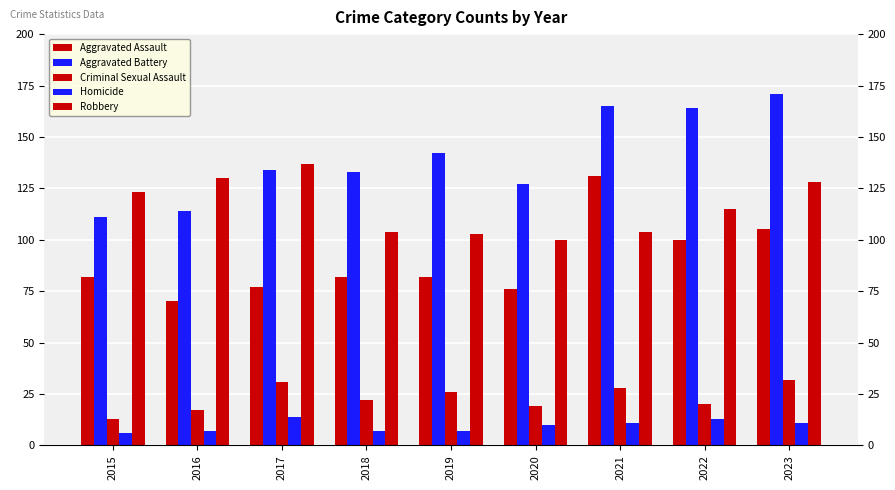

Reading left to right, what are all the values shown in this chart?

Aggravated Assault: 82	70	77	82	82	76	131	100	105
Aggravated Battery: 111	114	134	133	142	127	165	164	171
Criminal Sexual Assault: 13	17	31	22	26	19	28	20	32
Homicide: 6	7	14	7	7	10	11	13	11
Robbery: 123	130	137	104	103	100	104	115	128